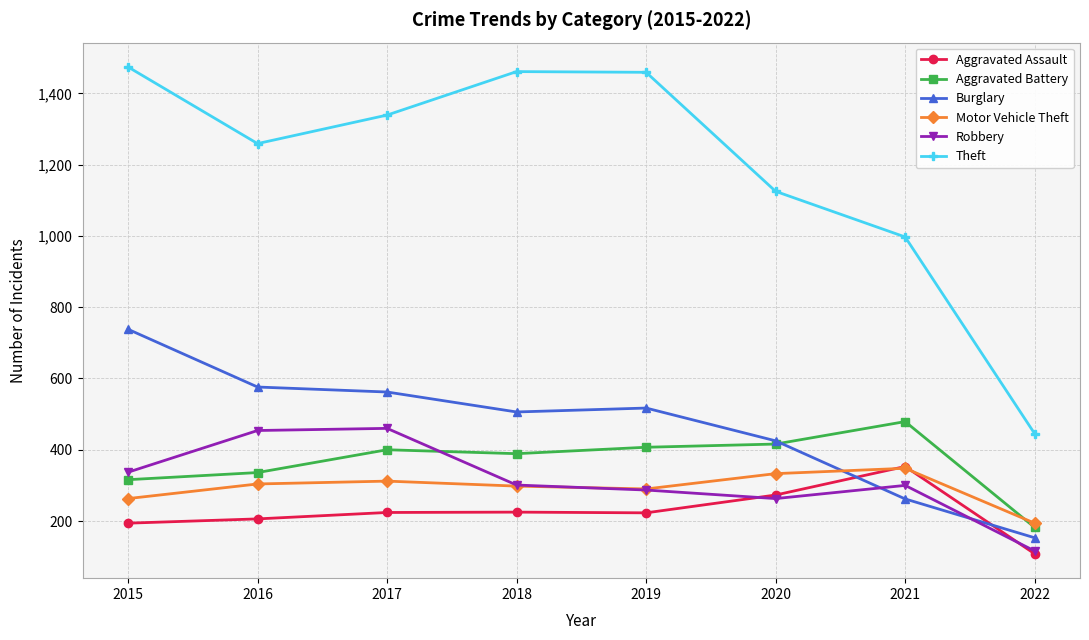

Which series has the widest spread of values?

Theft